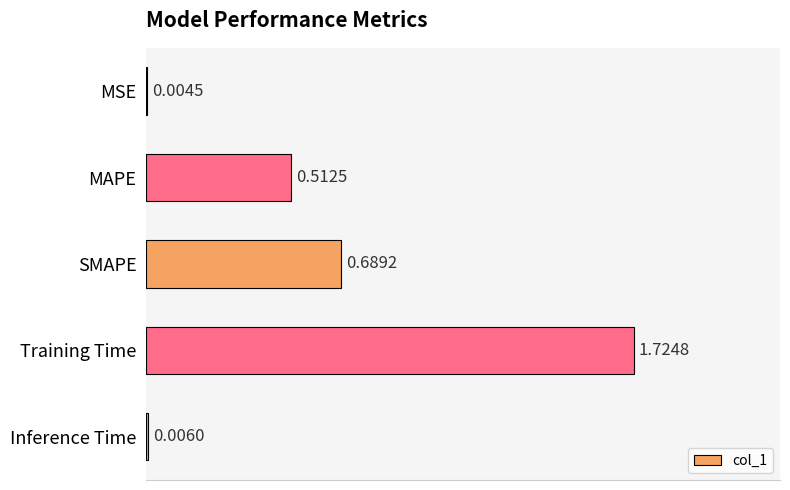

What is the change in value from MAPE to Training Time?

+1.2